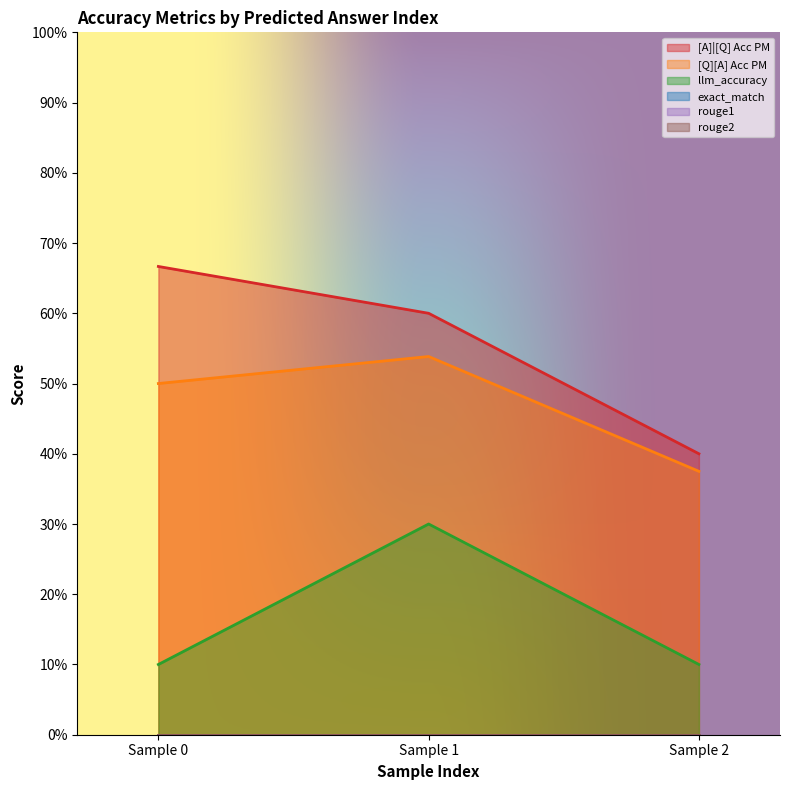

The [Q][A] Acc PM series shows 0.5 at 0. True or false?

True